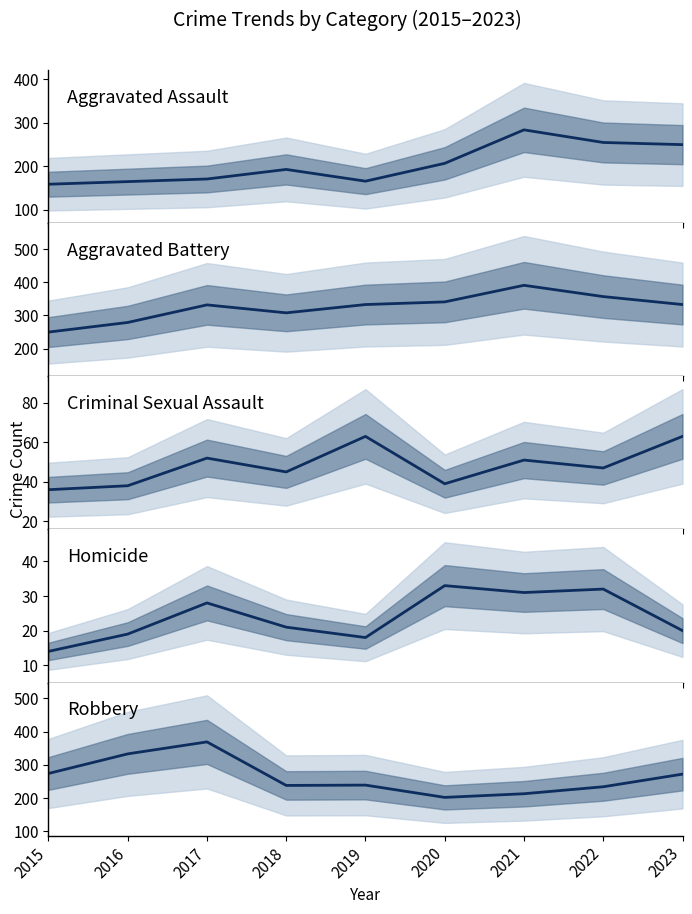

What is the sum of all Criminal Sexual Assault values?

434